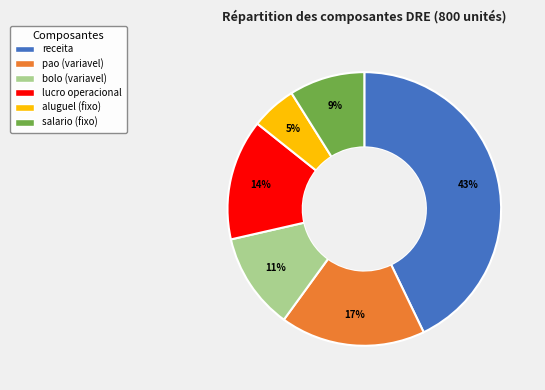

How many slices are in this pie chart?

6